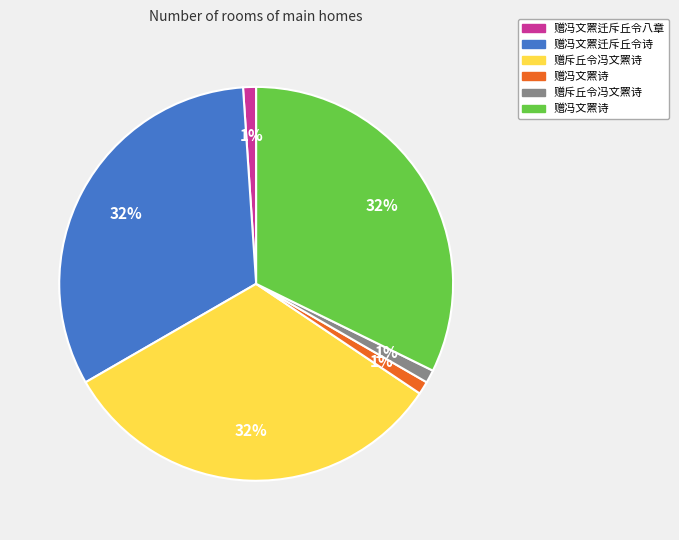

To the nearest percent, what is the average slice percentage?

17%